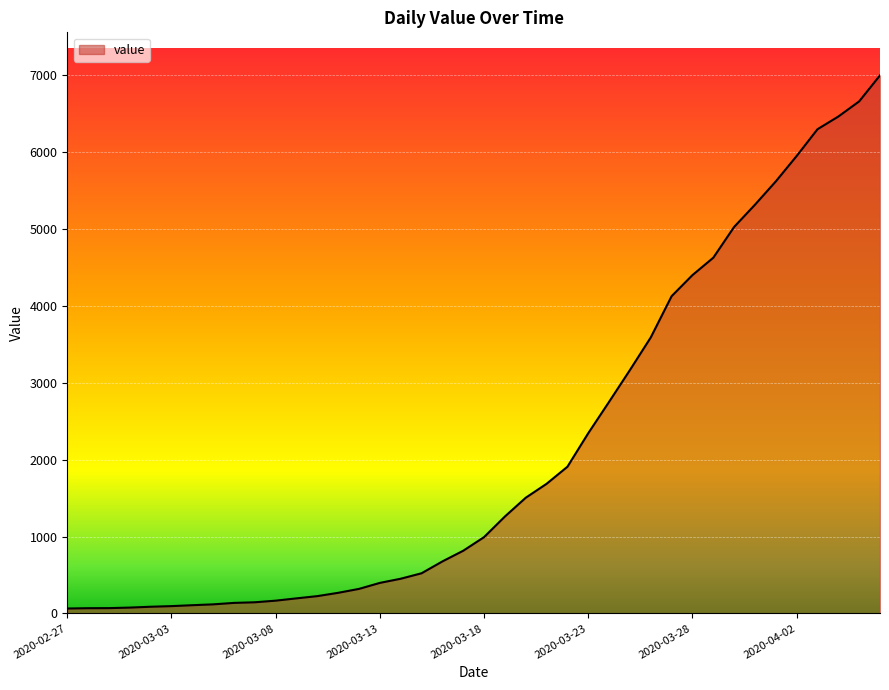

What is the maximum value shown in the chart?

6994